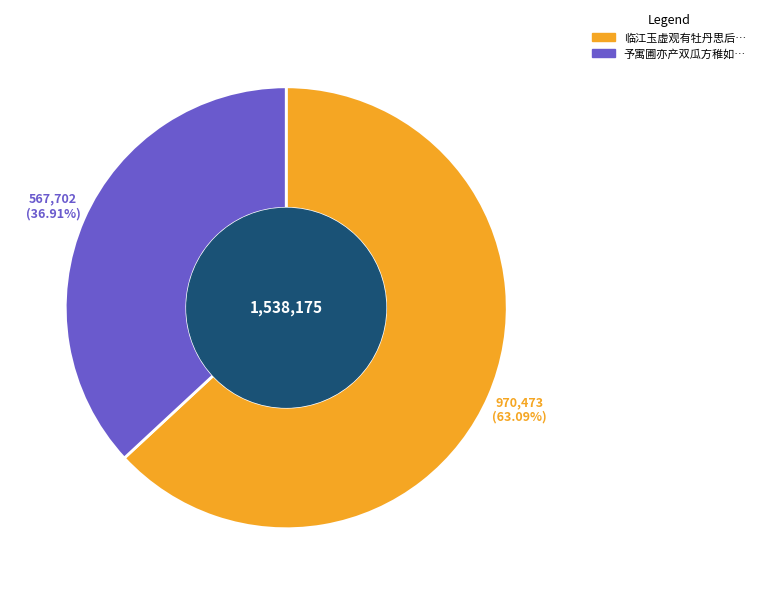

Does any single category account for the majority?

Yes